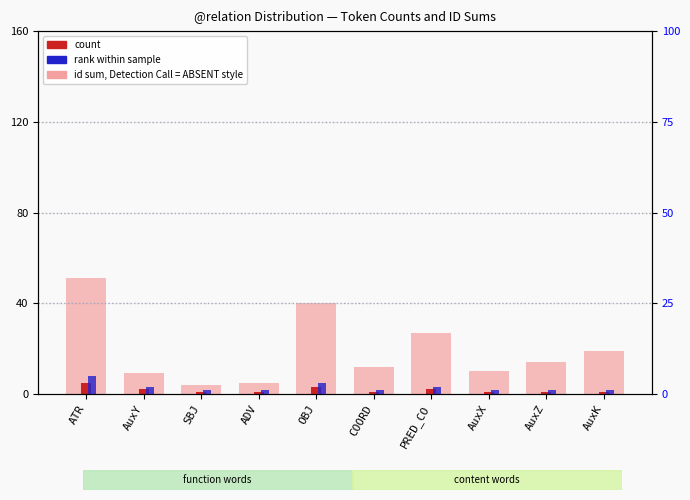

True or false: rank within sample has a value of 3 at PRED_CO.

False